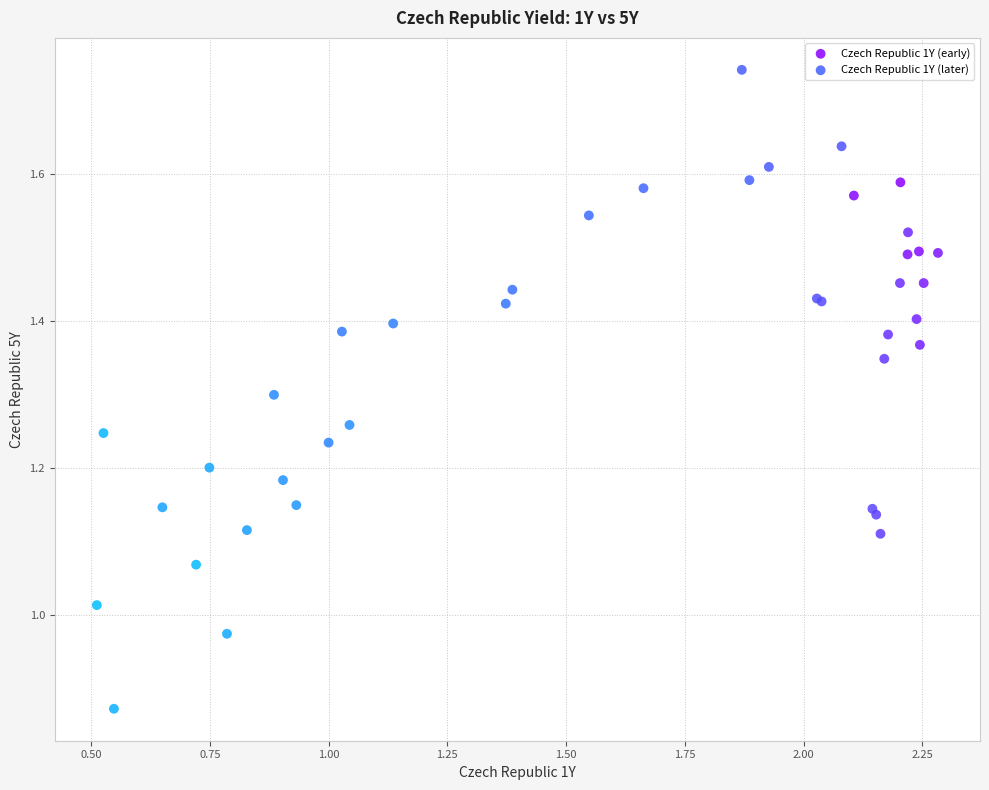

Which series reaches the minimum Y coordinate?

Czech Republic 1Y (later)